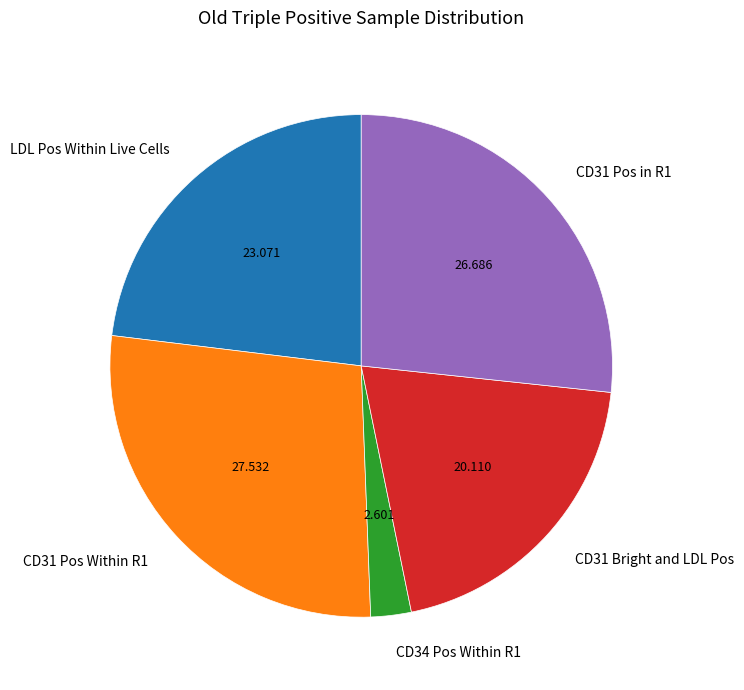

Combined, do CD31 Pos Within R1 and CD31 Pos in R1 account for over 50%?

Yes